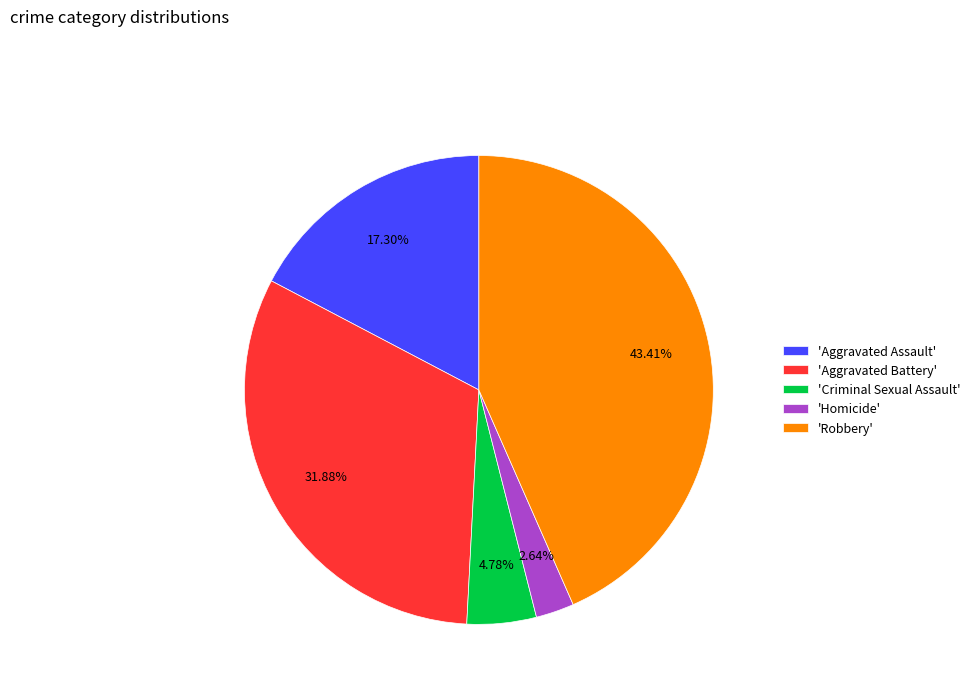

Is the sum of 'Criminal Sexual Assault' and 'Homicide' greater than half?

No